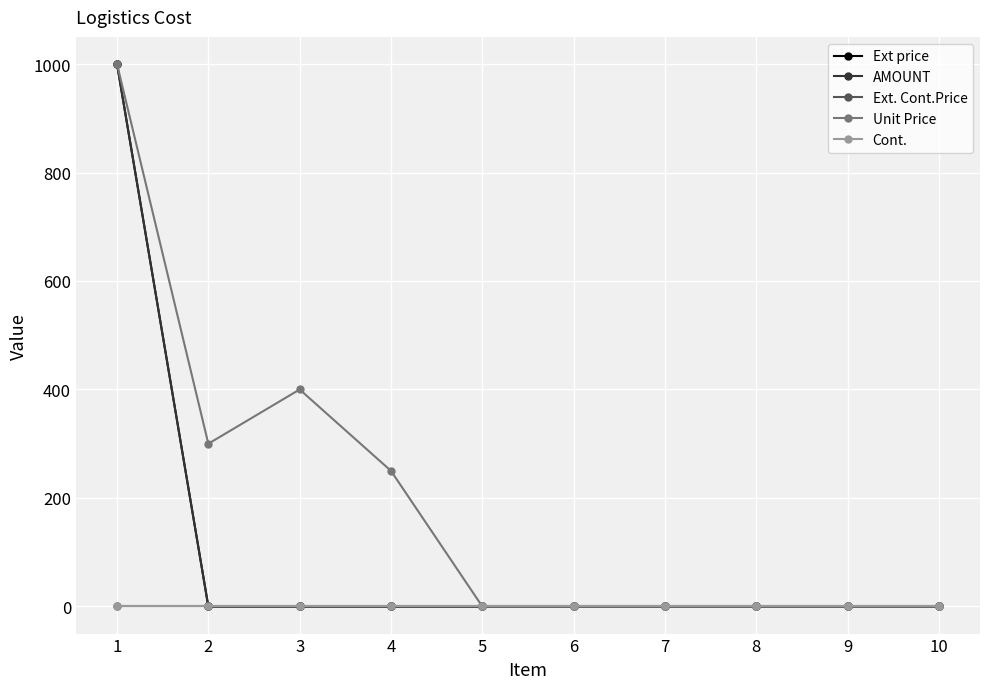

At which label is Unit Price closest to 500?

3